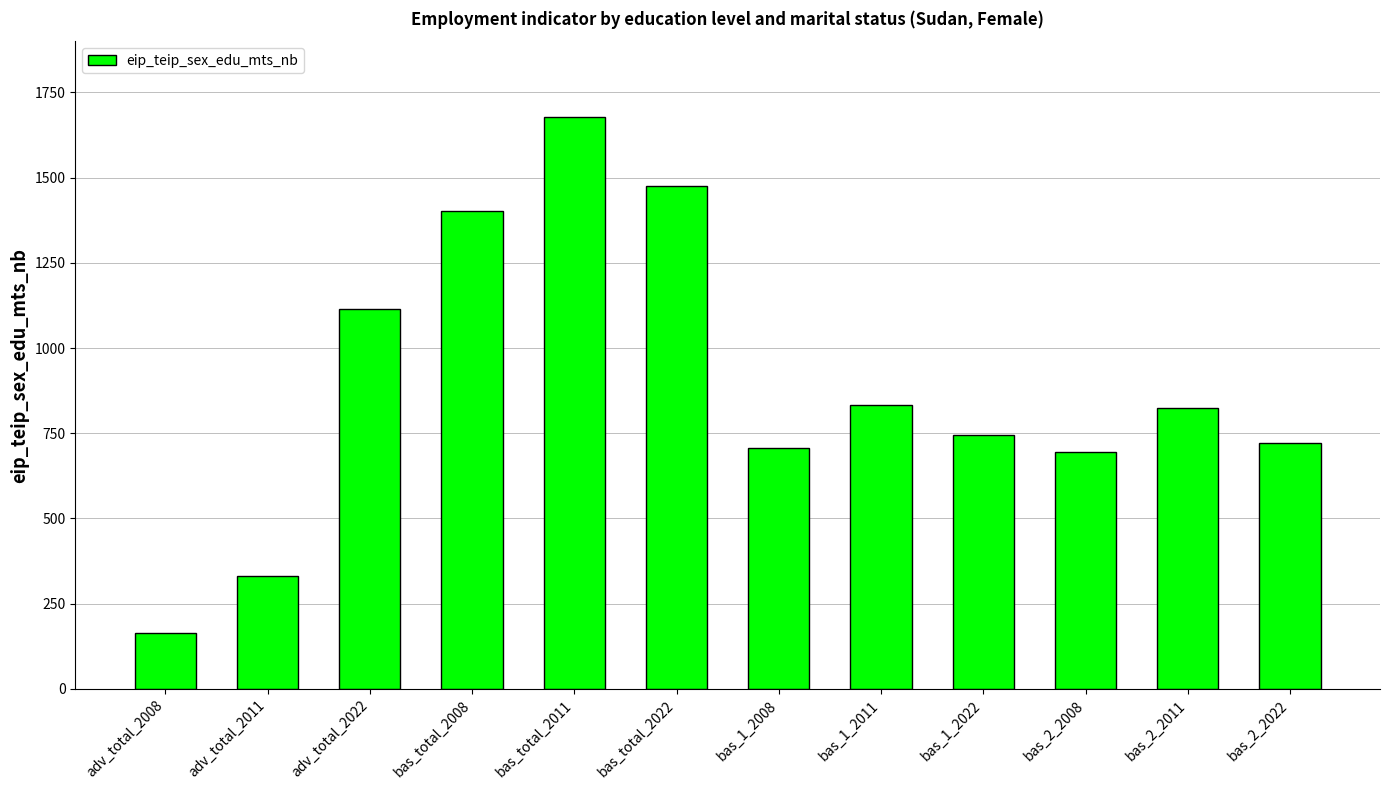

Approximately how many times larger is the value at bas_1_2022 compared to bas_2_2008?

1.1